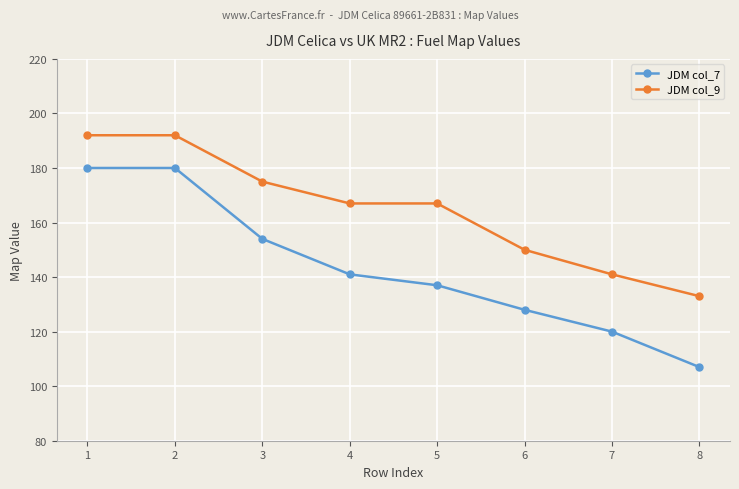

List the series in order of their peak value, highest first.

JDM col_9, JDM col_7